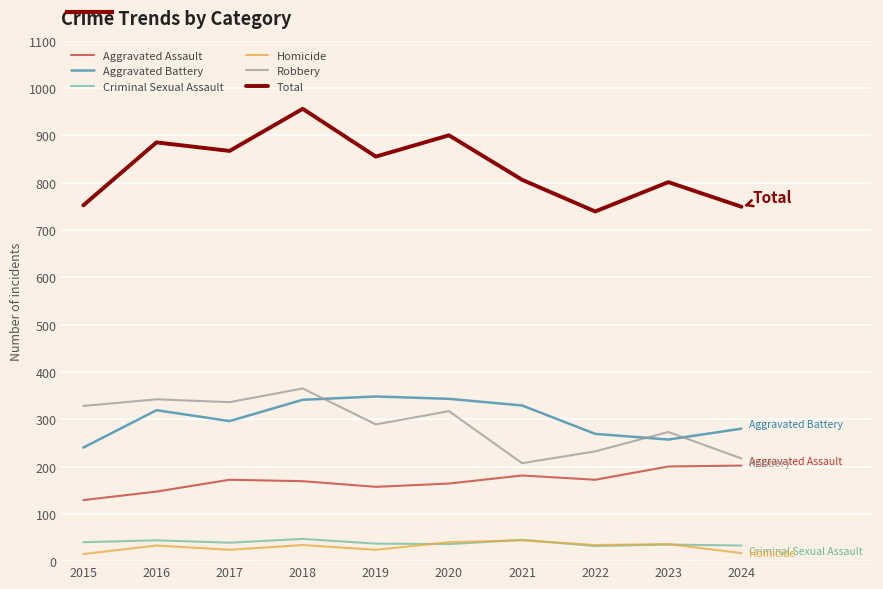

The Aggravated Assault series shows 200 at 2023. True or false?

True